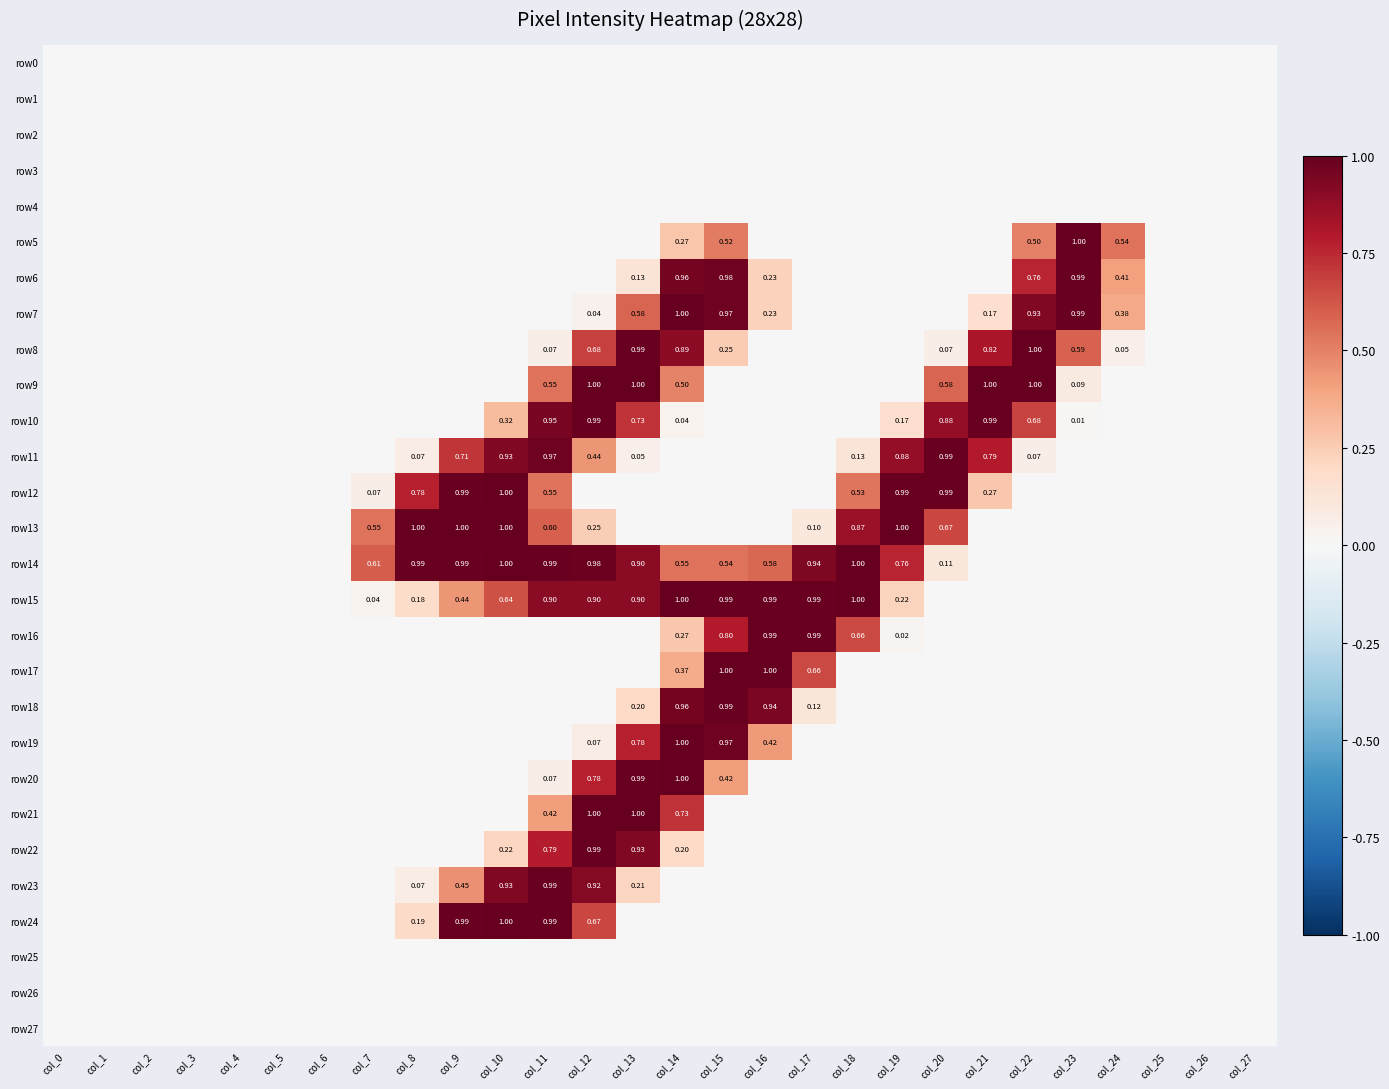

At how many categories does at least one series exceed 0?

18